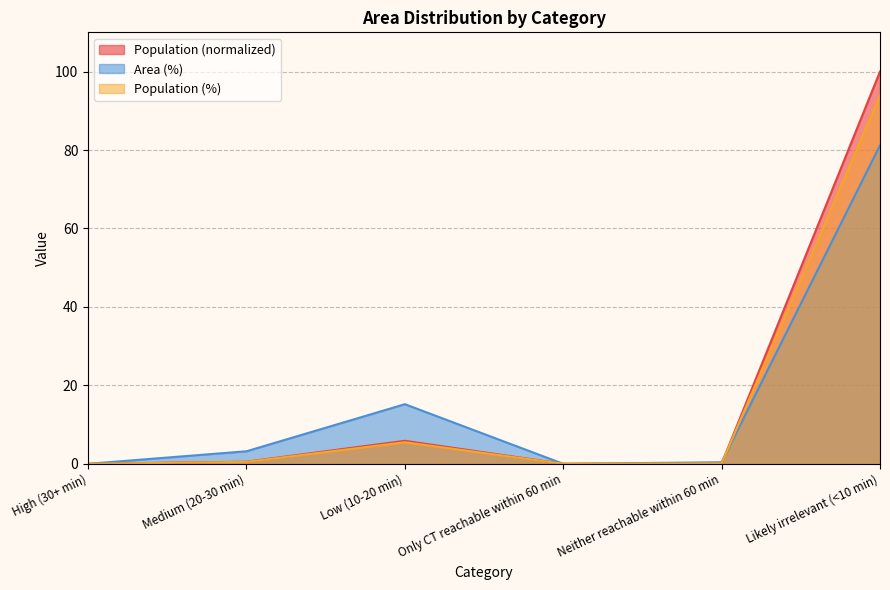

Is the value of Population at High (30+ min) greater than the value of Area (%) at Neither reachable within 60 min?

No